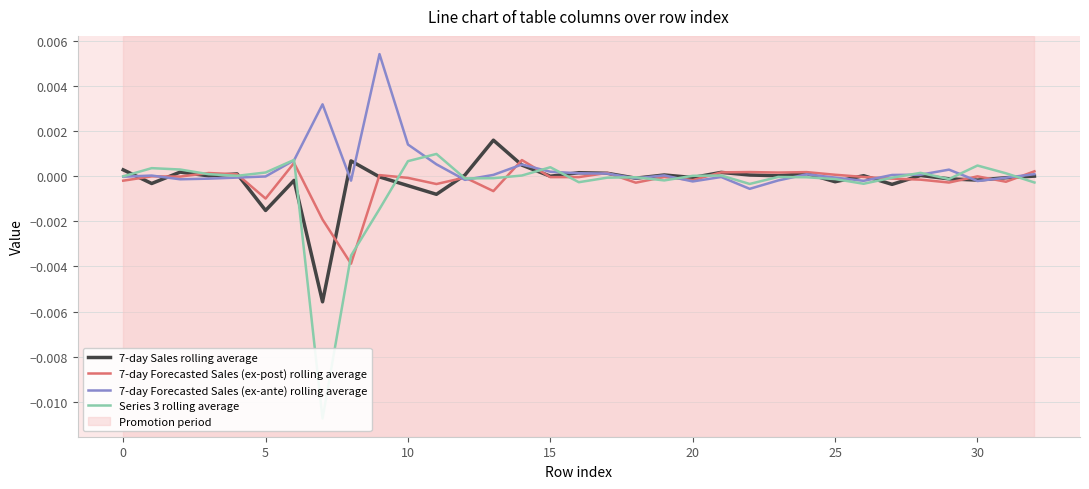

How many times do 7-day Sales rolling average and Series 3 rolling average cross each other?

18